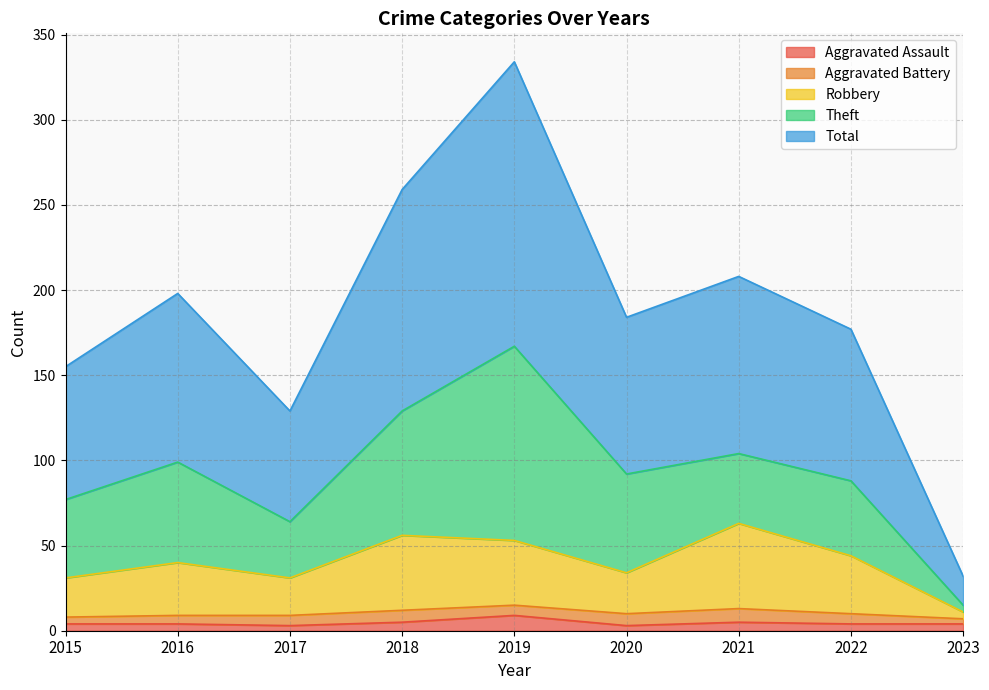

Does the chart have visible grid lines?

Yes